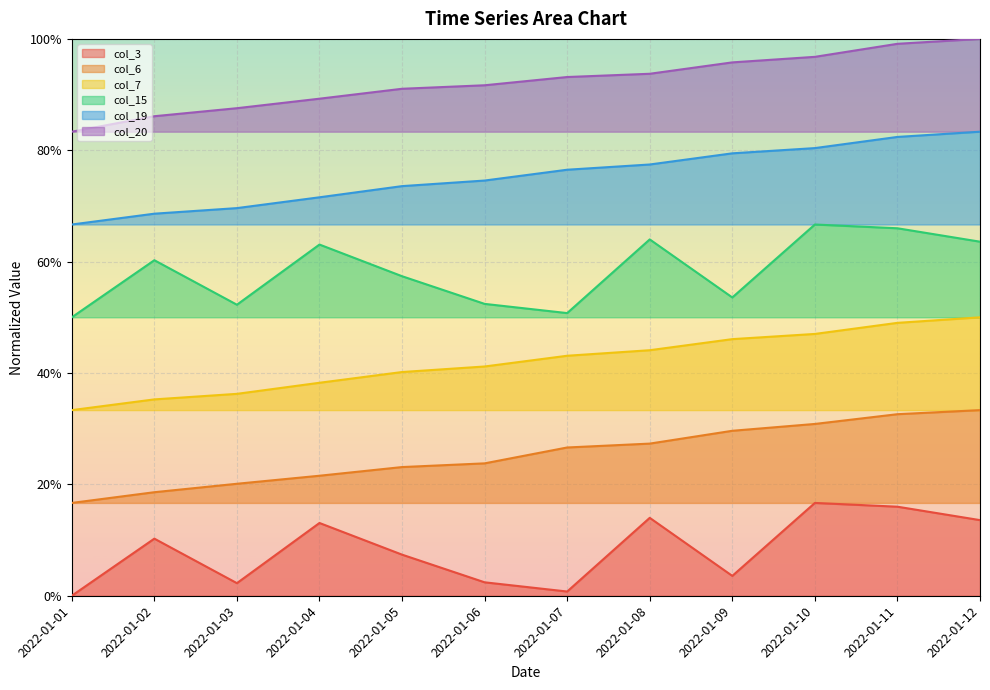

Which series has the largest range (max minus min)?

col_7